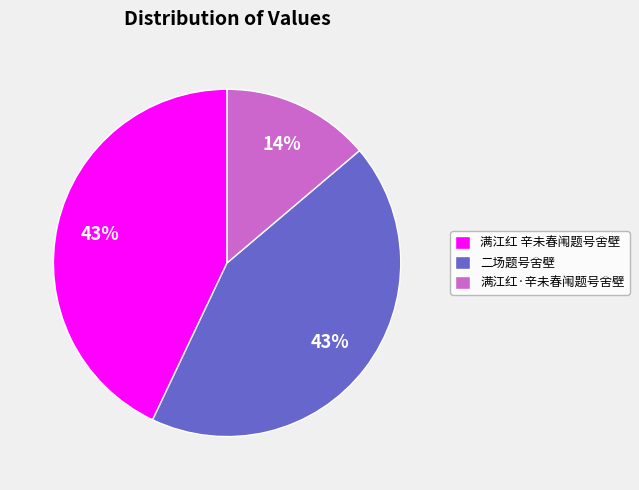

Is 满江红·辛未春闱题号舍壁 the majority of the pie?

No